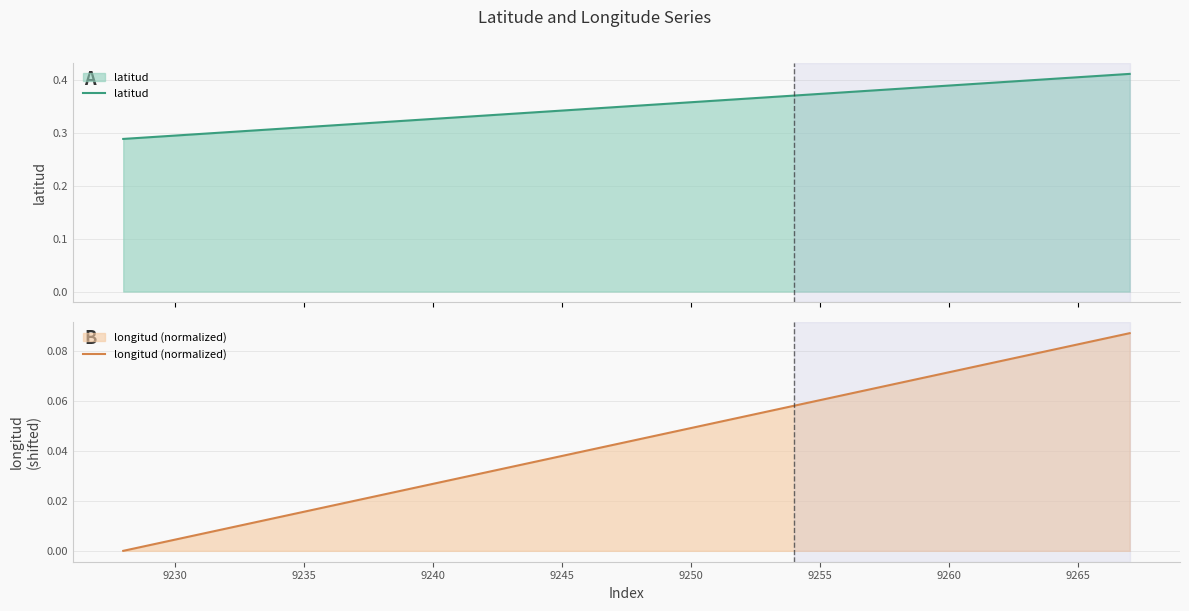

True or false: longitud (normalized) has a value of 0.1 at 9250.

False